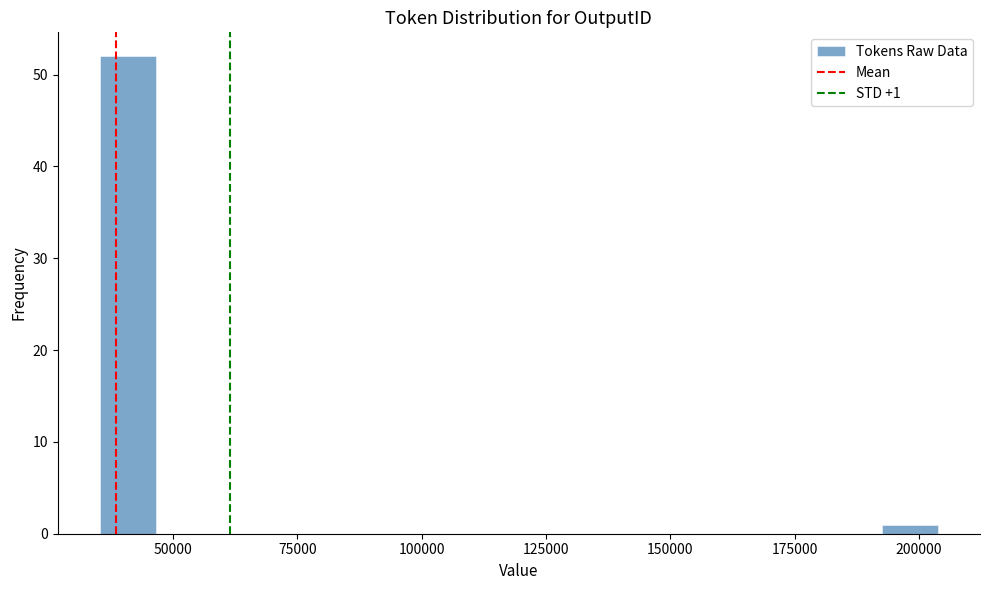

Read against the x-axis, roughly where is the centre of the tallest bar?

40000